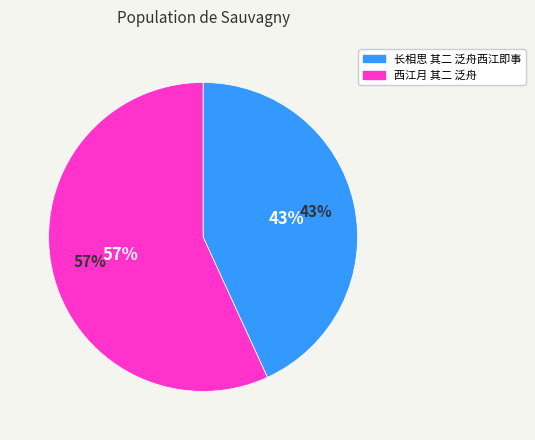

Is it true that 长相思 其二 泛舟西江即事 is 43% of the pie?

True